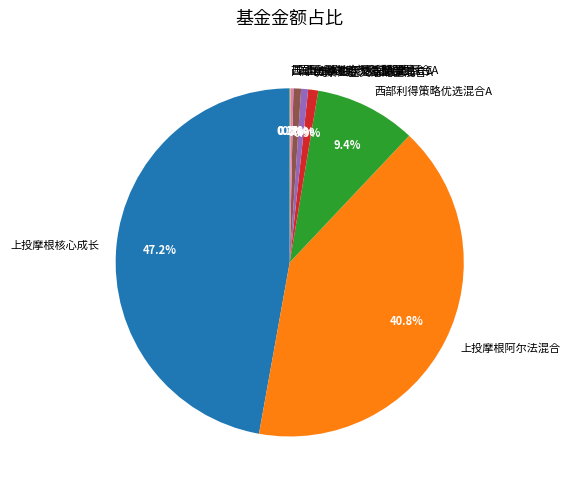

What percentage is the 上投摩根阿尔法混合 slice, to the nearest percent?

41%